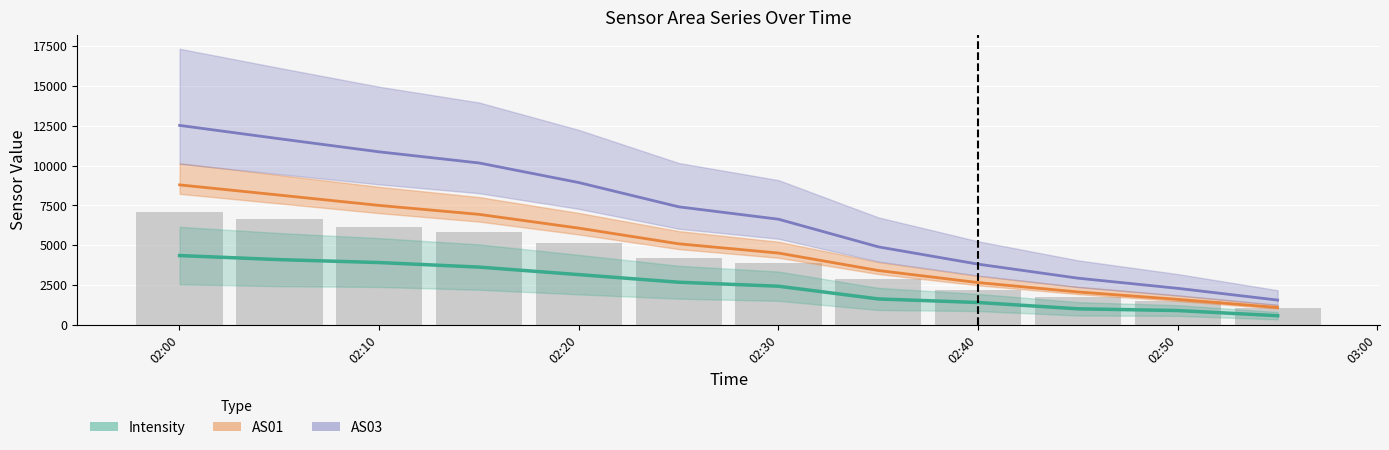

What is the change in value from 02:00 to 02:10?

-454.1